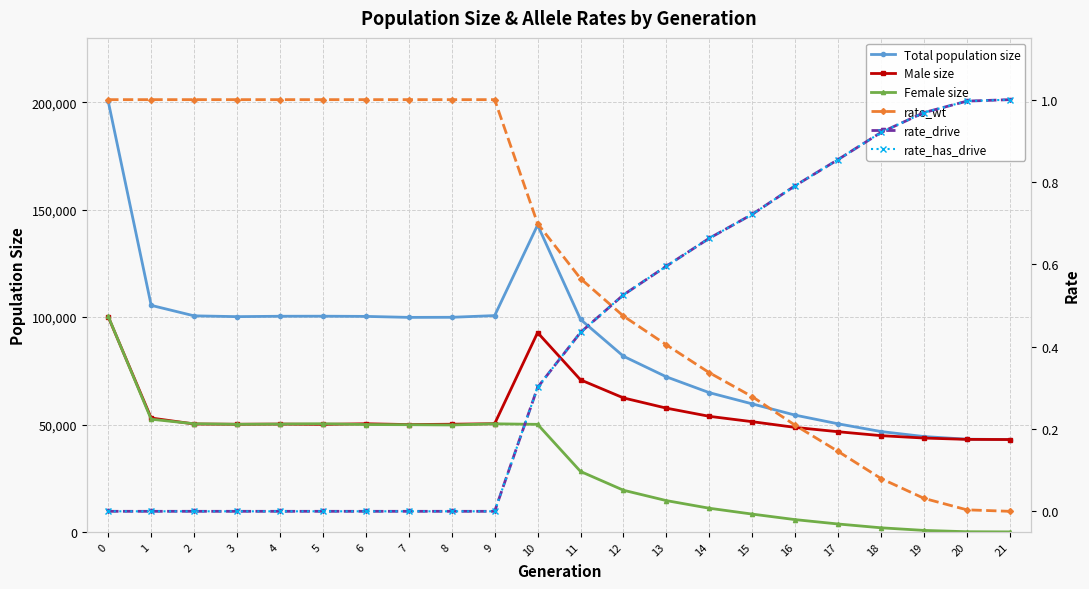

How many series are shown in this chart?

6